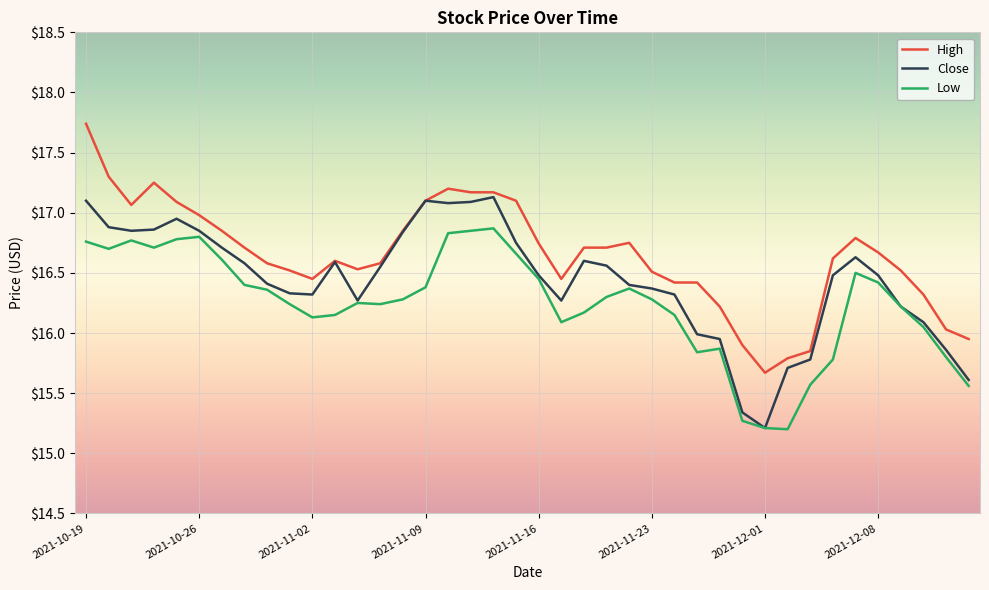

In Close, how many points are lower than both neighbors (excluding endpoints)?

6